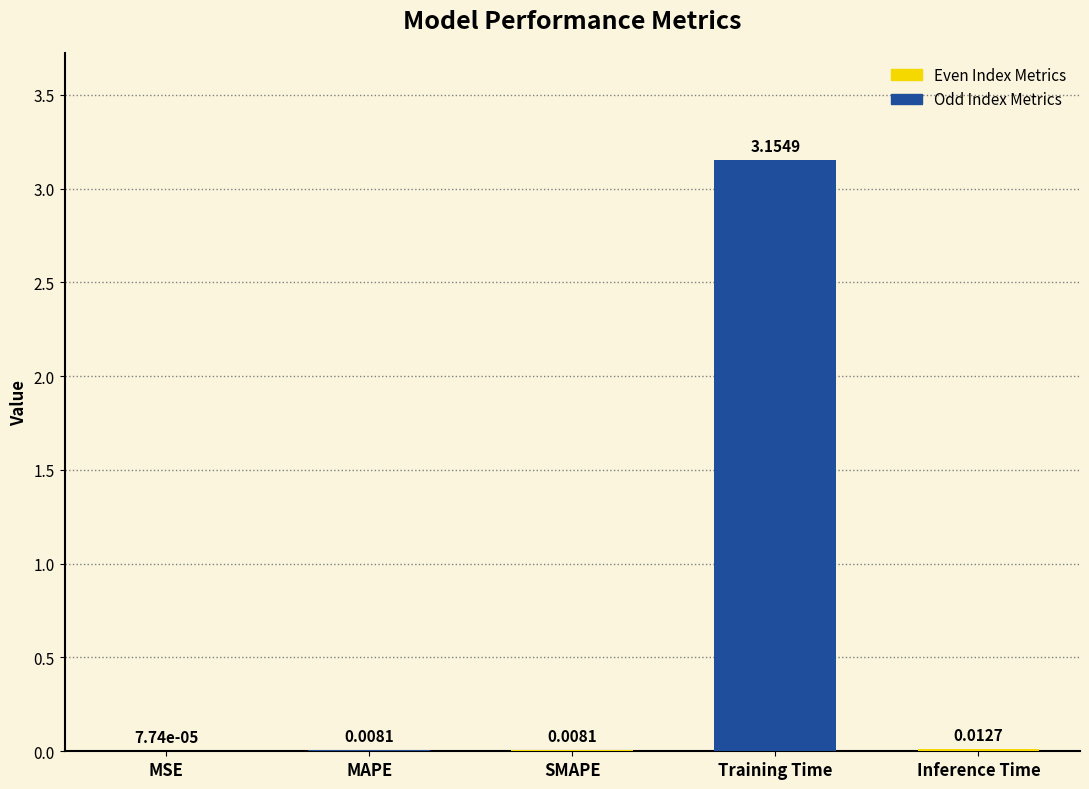

Reading left to right, extract all data points from this chart.

0.0	0.0	0.0	3.2	0.0